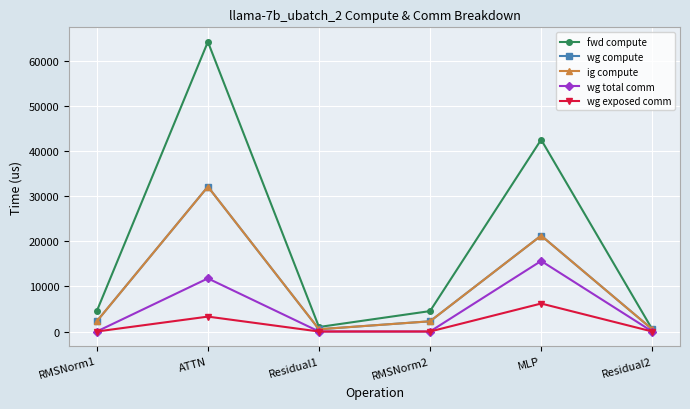

How many lines are shown in the chart?

5